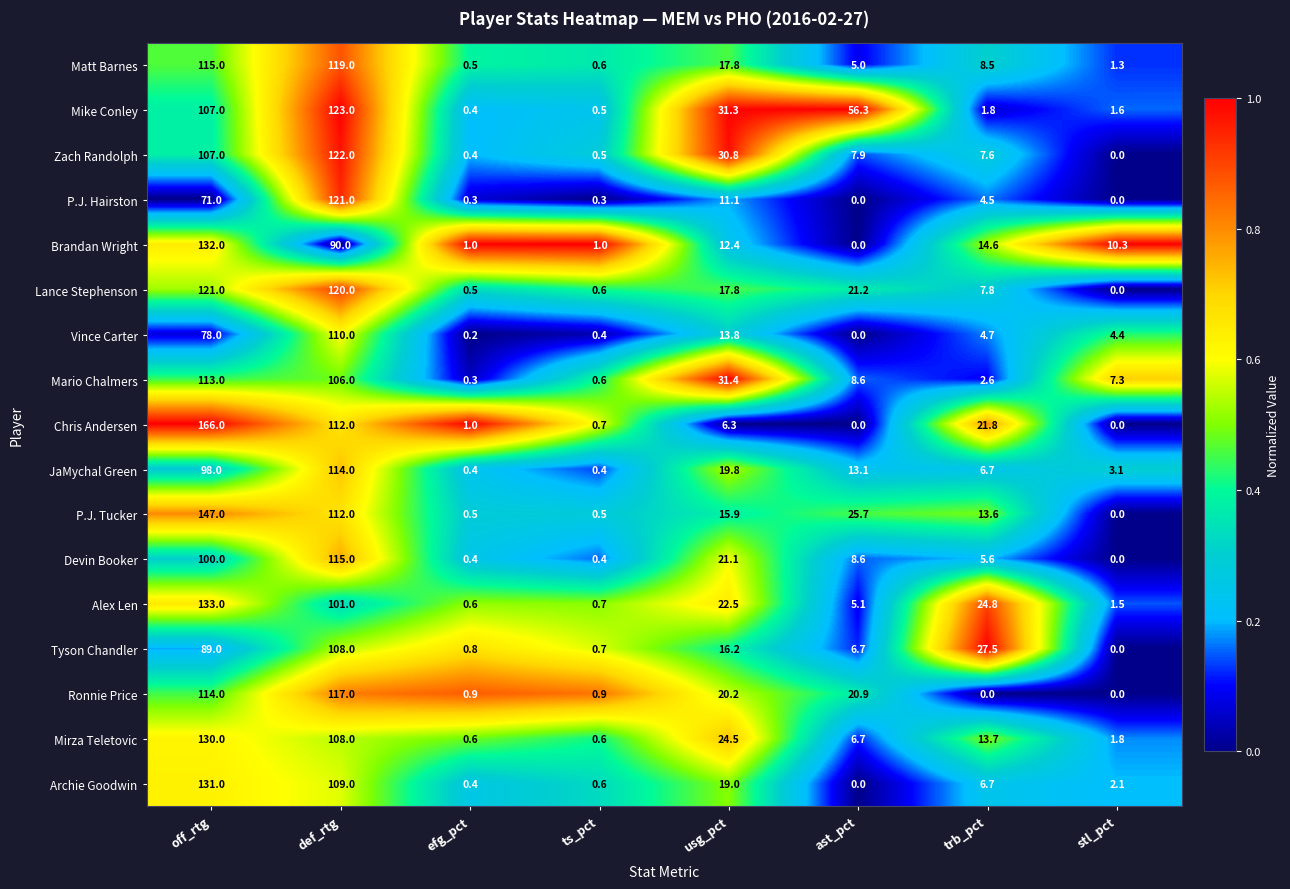

What is the difference between the highest and lowest values at efg_pct?

0.8